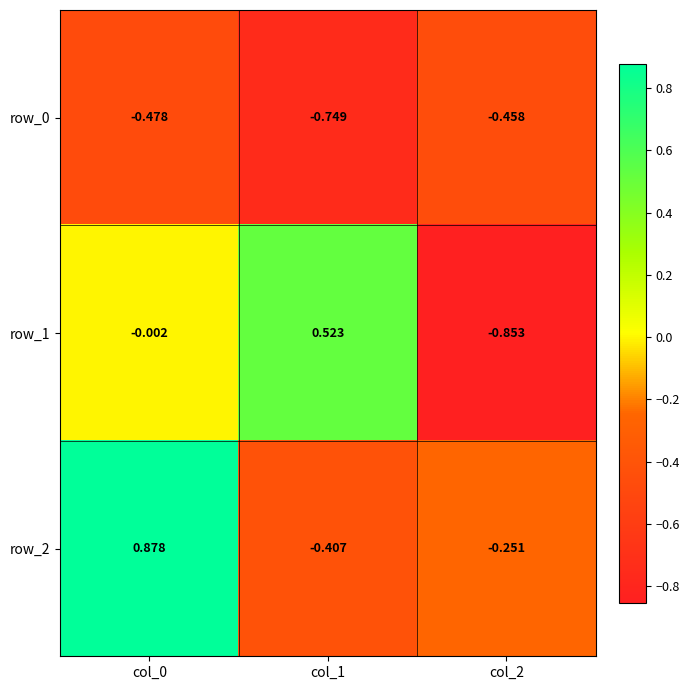

At which label does row_2 reach its peak?

col_0